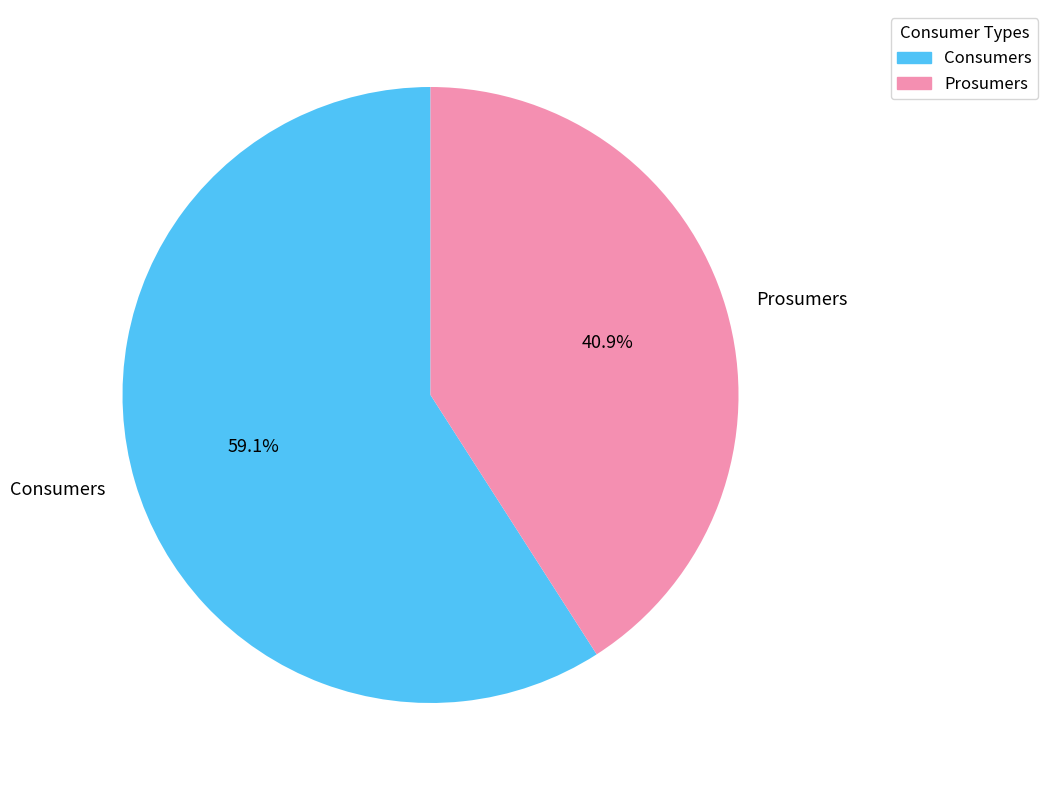

How many slices are in this pie chart?

2